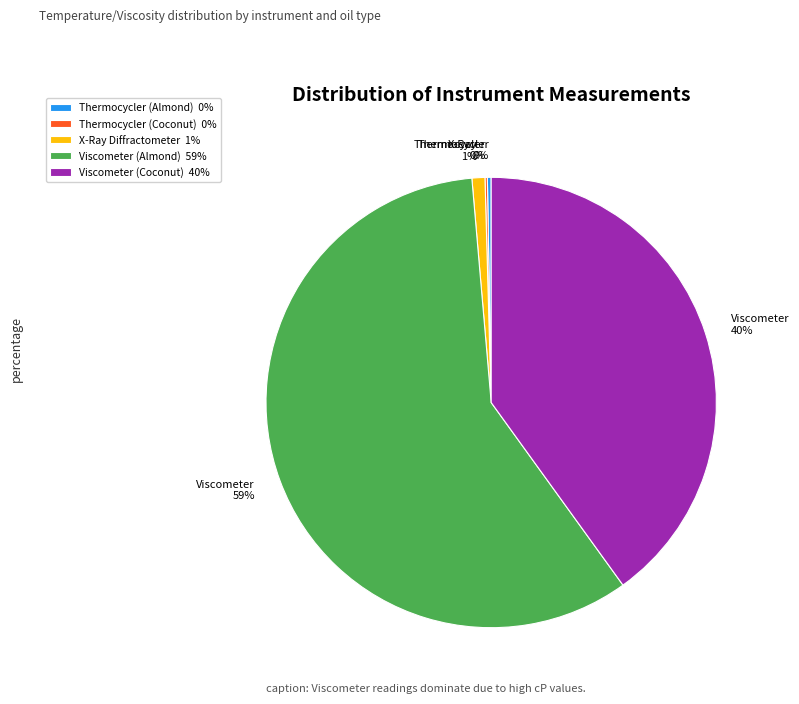

Between X-Ray Diffractometer 1% and Viscometer (Coconut) 40%, which is larger?

Viscometer (Coconut) 40%